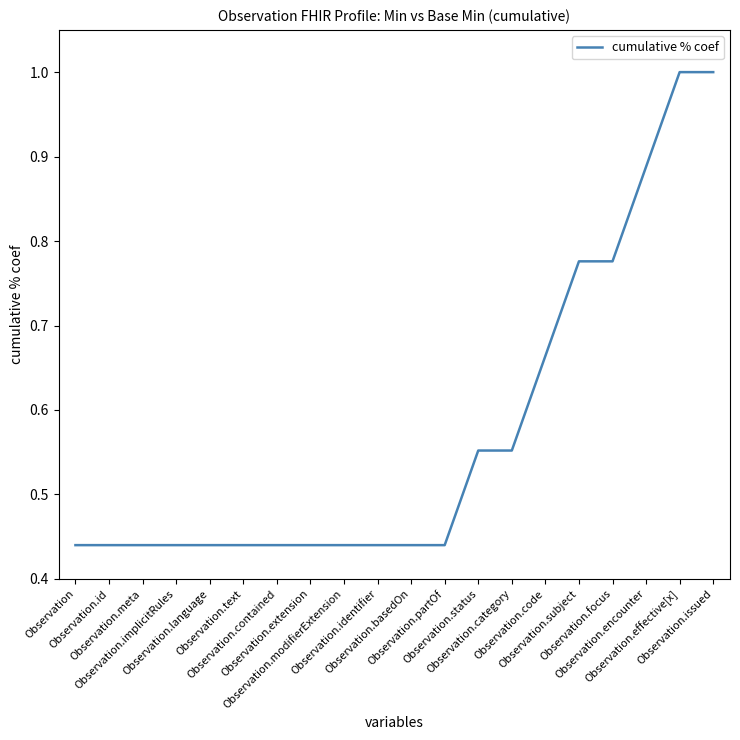

What is the maximum value shown in the chart?

1.0